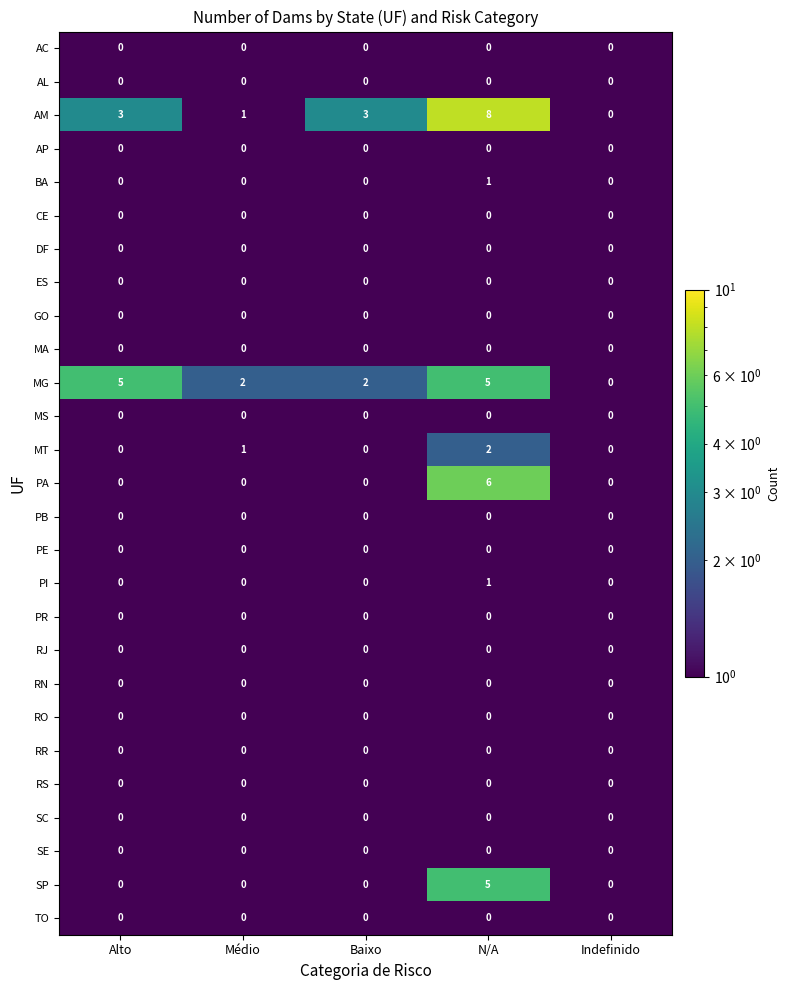

What is the total value across all series at Alto?

8